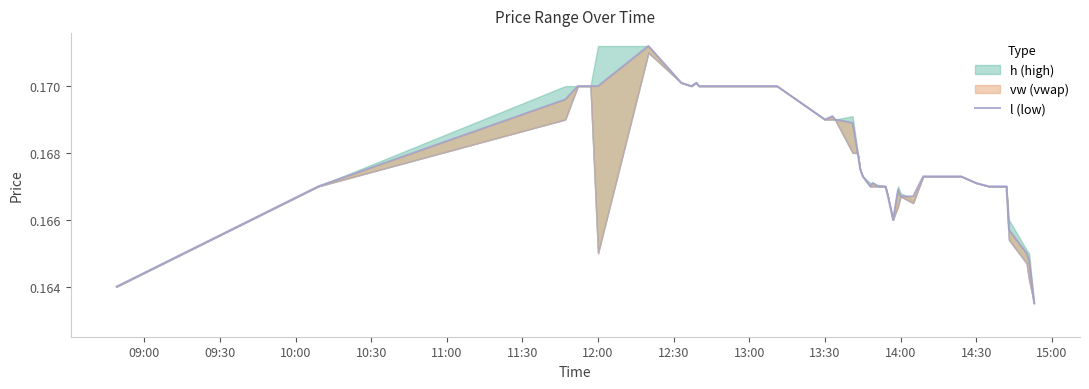

What is the minimum value shown in the chart?

0.2